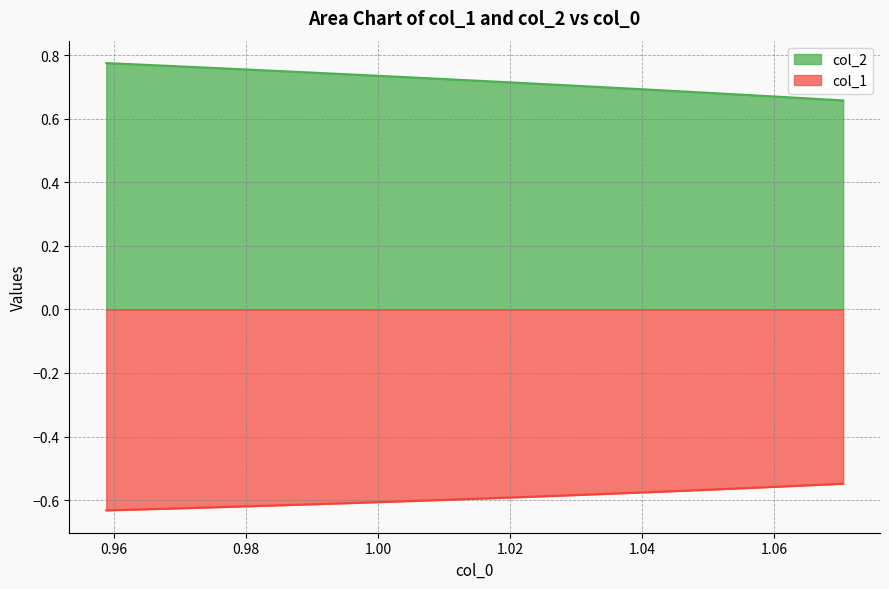

True or false: col_1 and col_2 cross at least once.

False